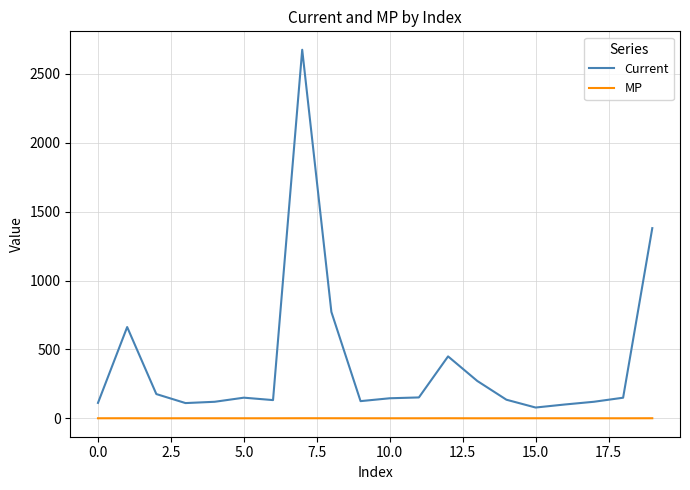

What is the greatest value displayed?

2676.0